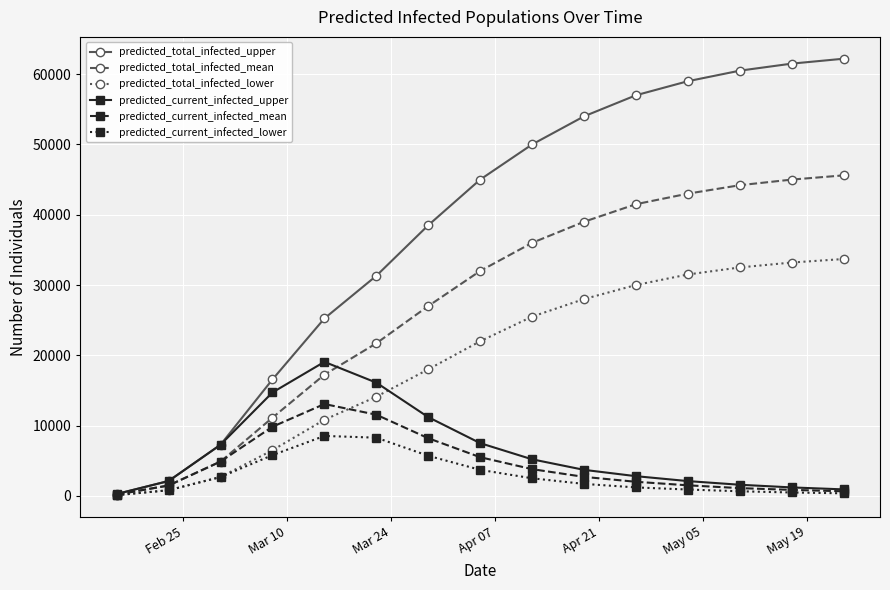

What is the greatest value displayed?

62200